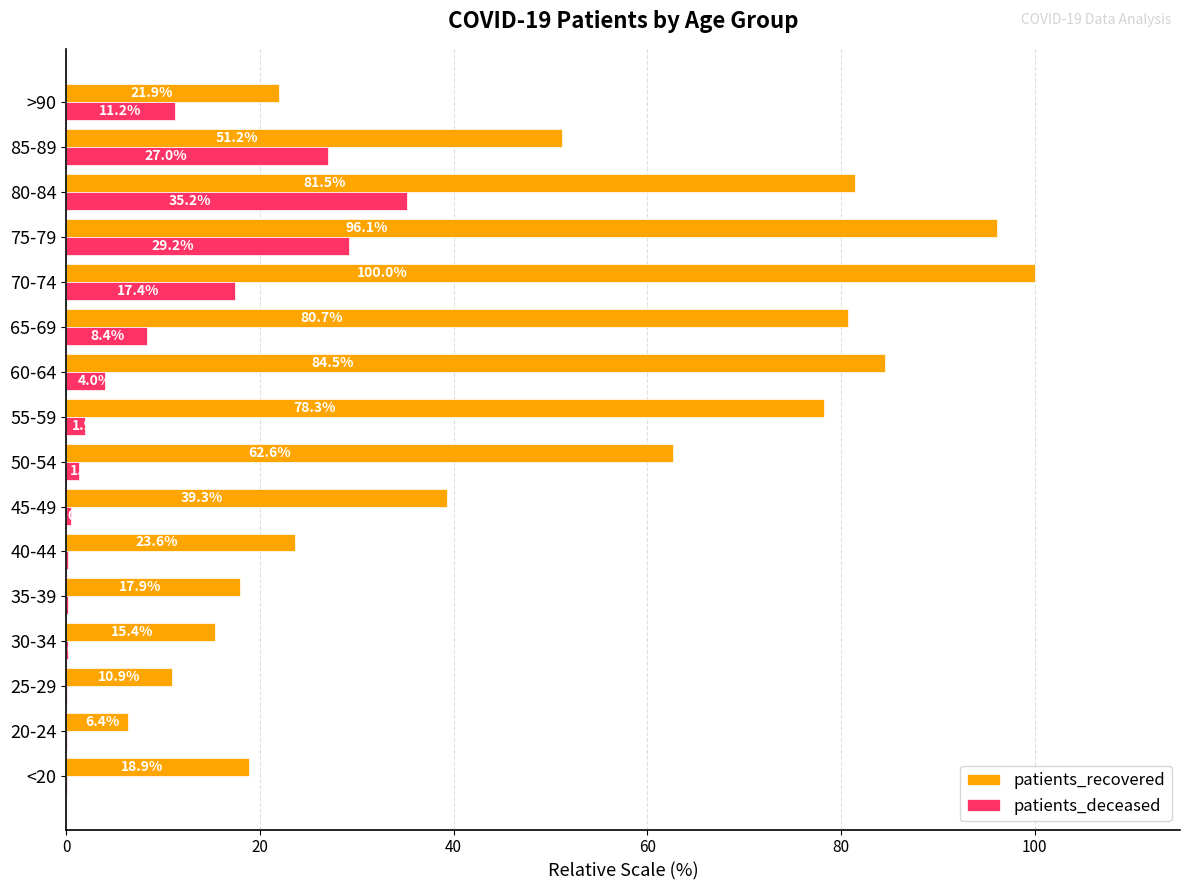

The patients_deceased series shows 0.0 at 25-29. True or false?

True